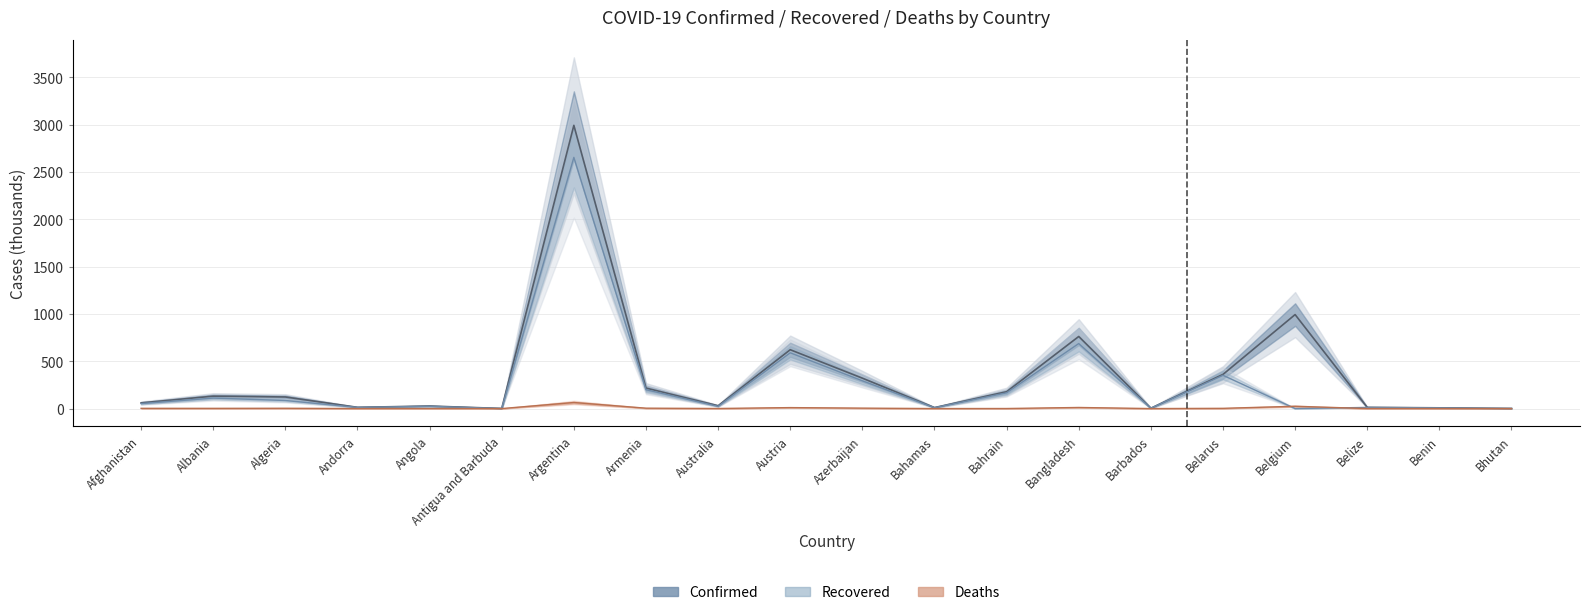

Where is Deaths nearest to the value 32?

Belgium